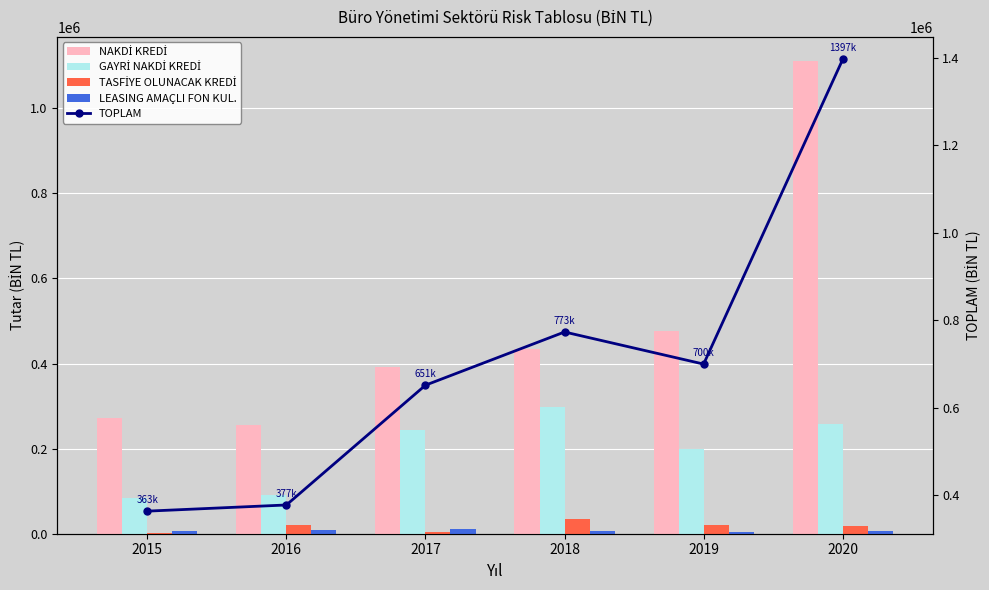

Which series changed the most between 2015 and 2017?

TOPLAM